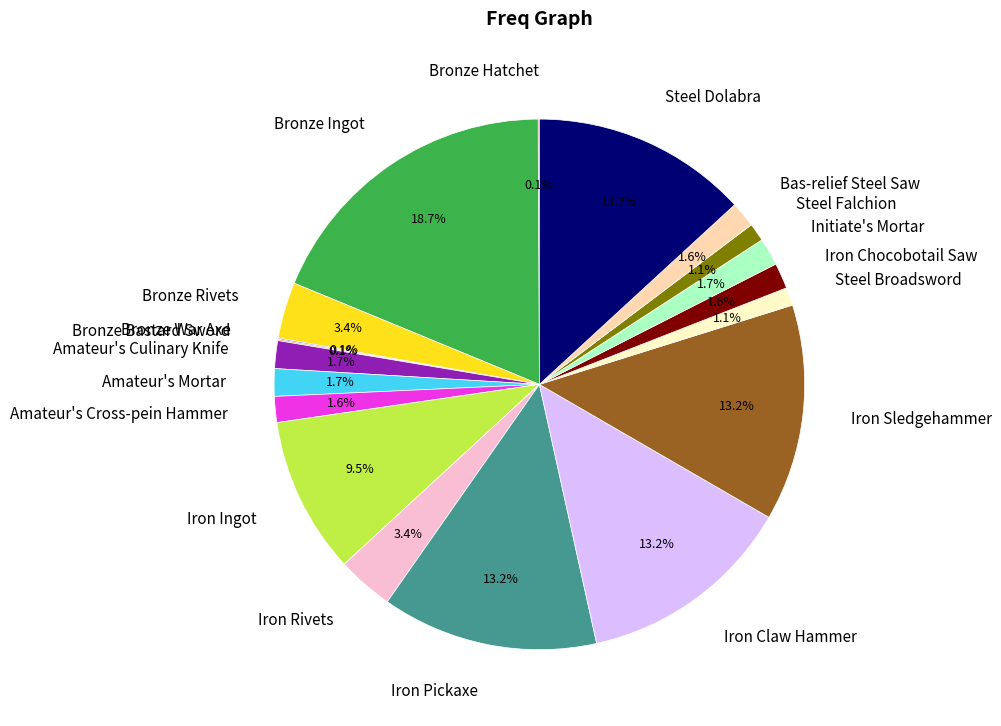

Which category has the biggest portion of the pie?

Bronze Ingot